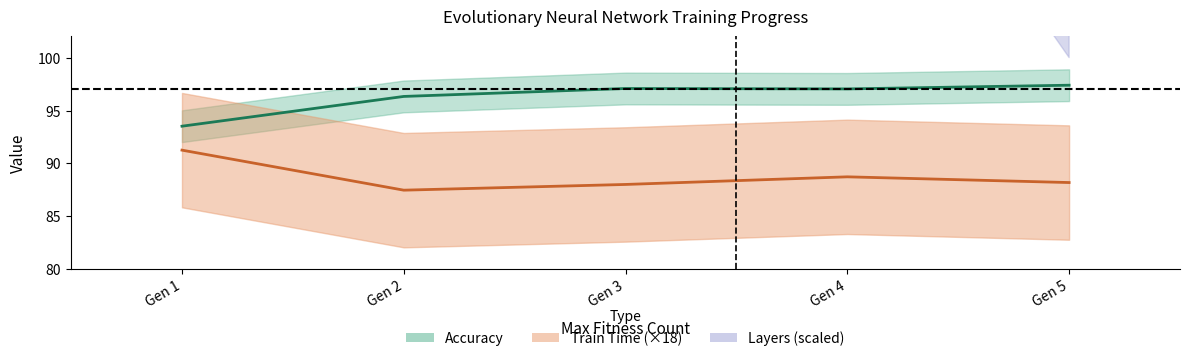

Where is Accuracy nearest to the value 95?

Gen 2